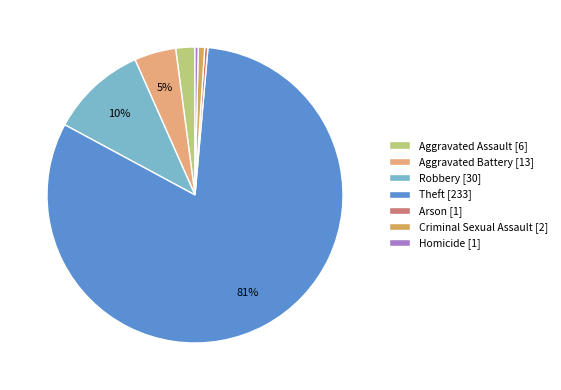

What is the largest slice in the pie chart?

Theft